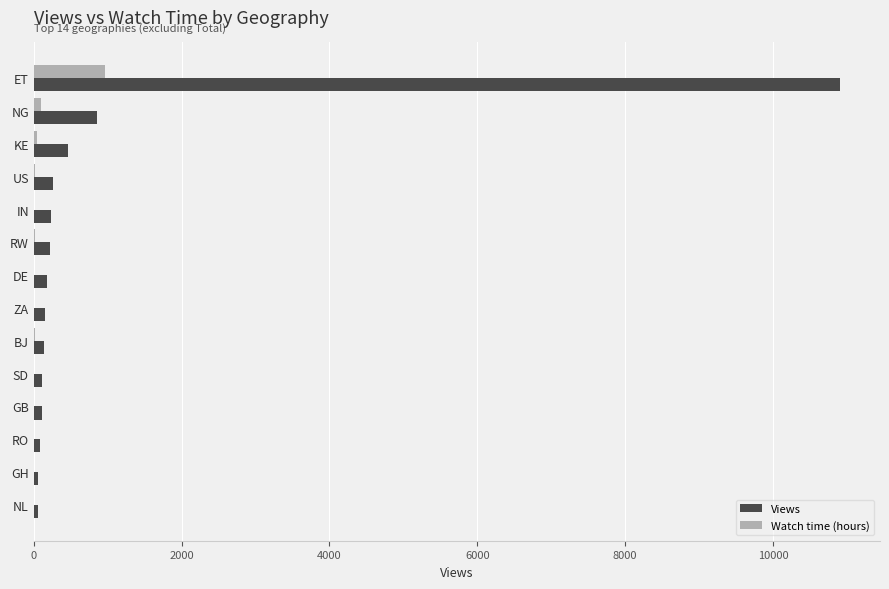

Count the number of categories in the chart.

14